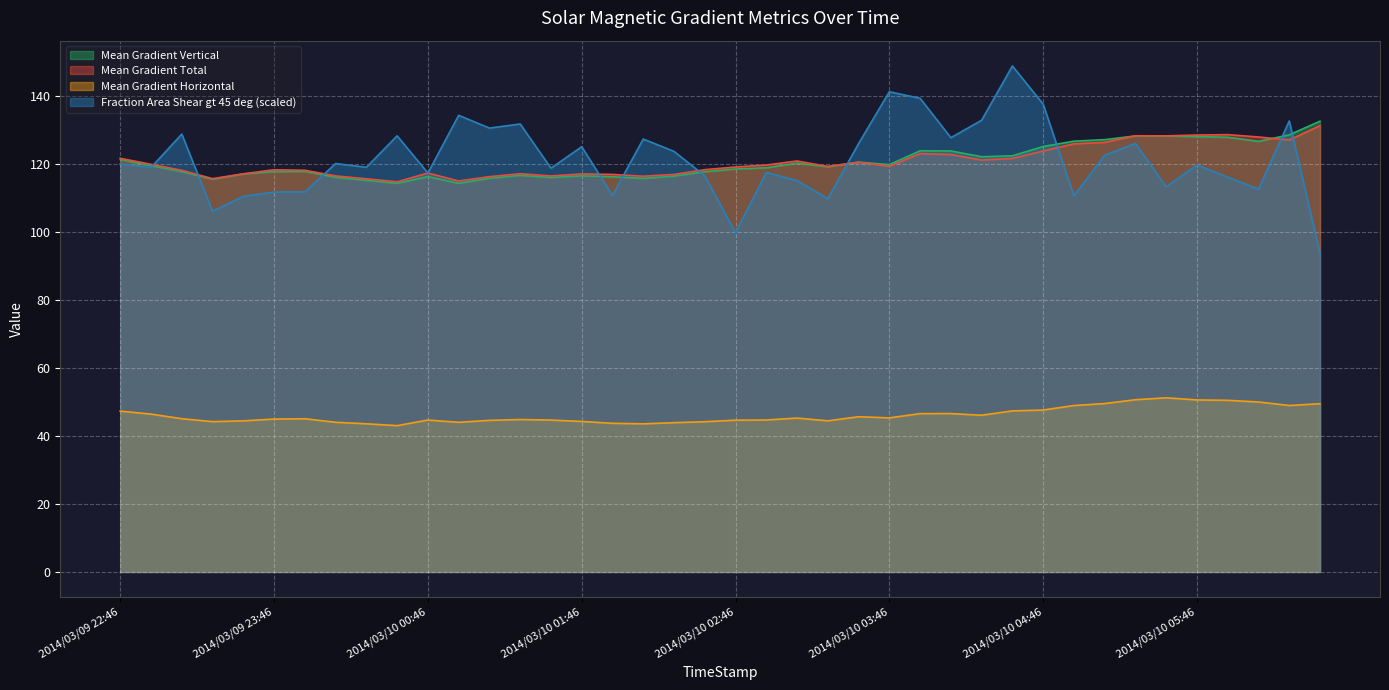

What is the spread (max minus min) of values at 2014/03/10 02:34?

74.2